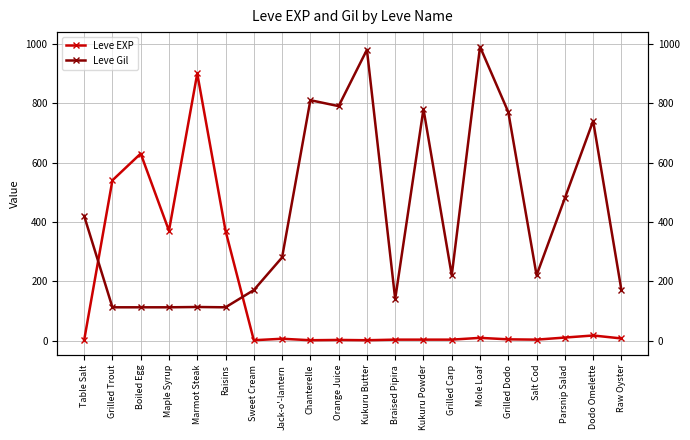

The Leve Gil series shows 1498 at Mole Loaf. True or false?

False